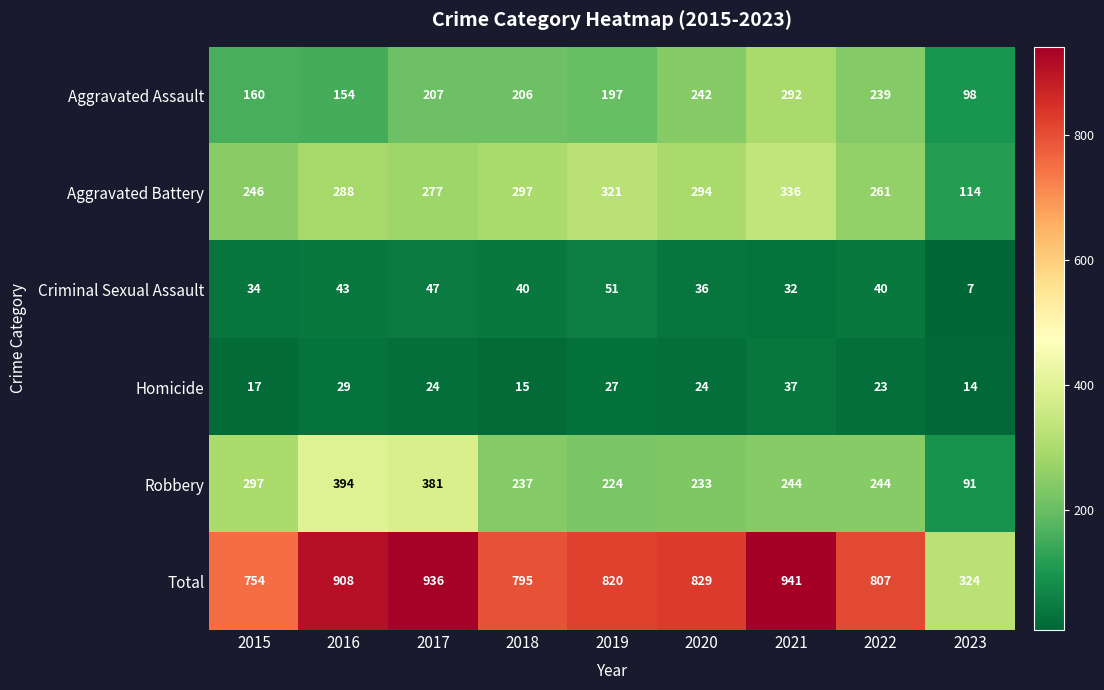

What is the difference between the maximum and minimum values in the Robbery series?

303